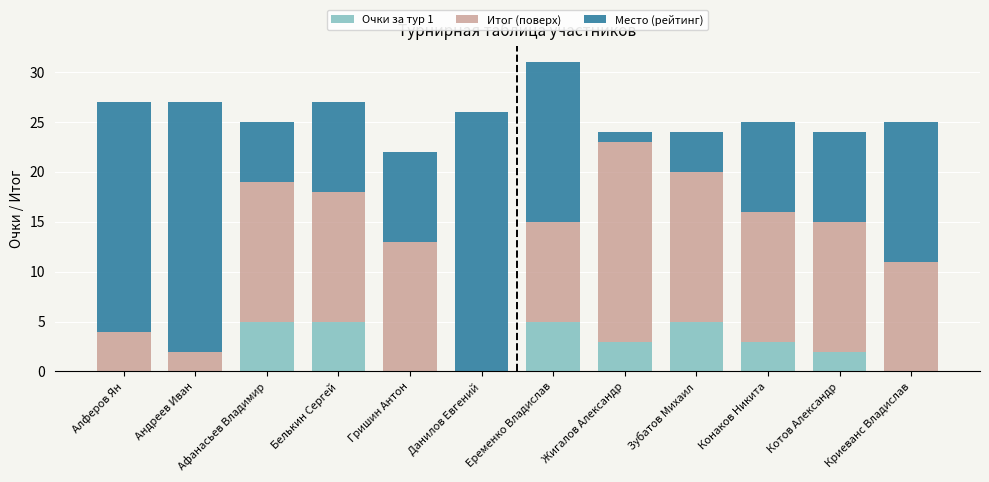

Is it true that Очки за тур 1 equals 1 at Жигалов Александр?

False